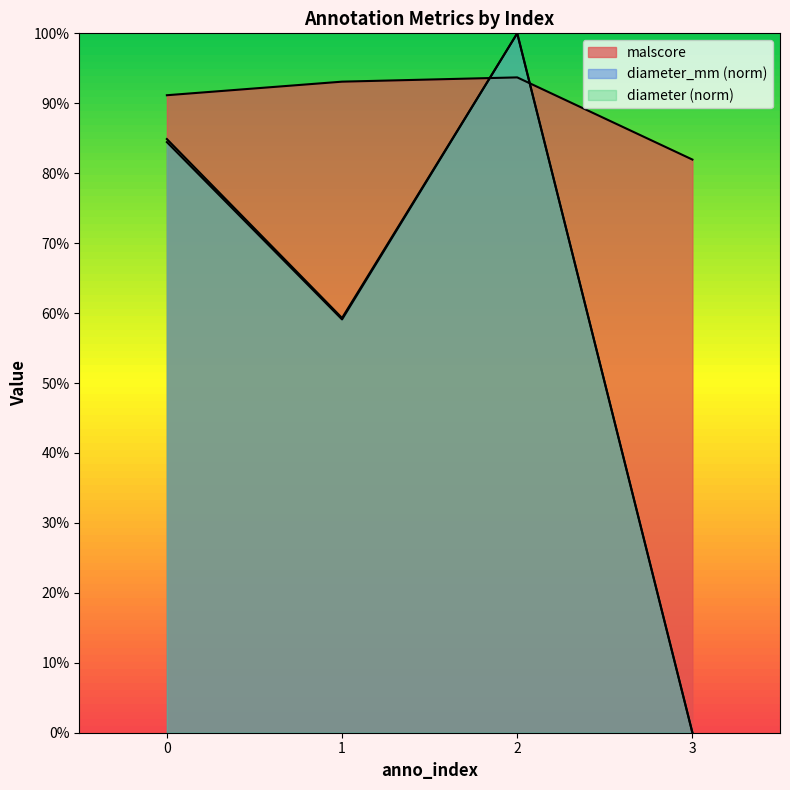

True or false: diameter and diameter_mm intersect in this chart.

False